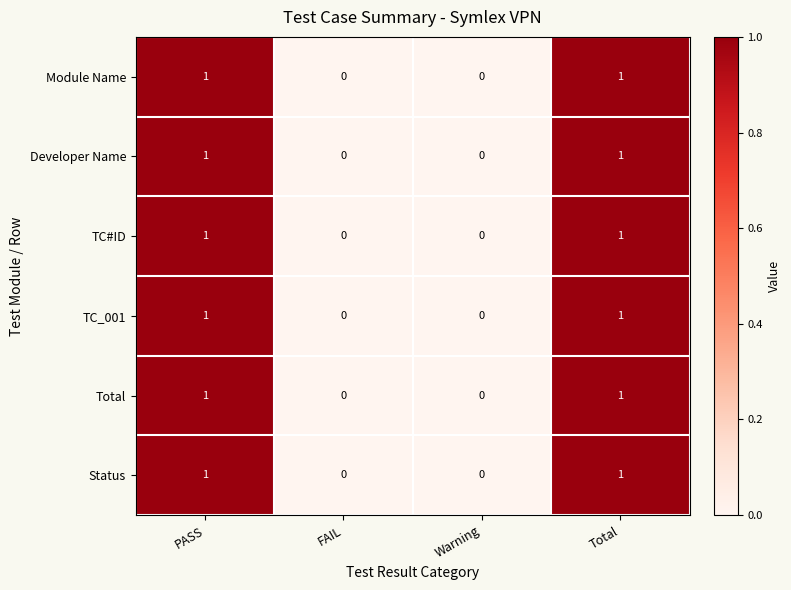

Is it true that Total equals 0 at FAIL?

True